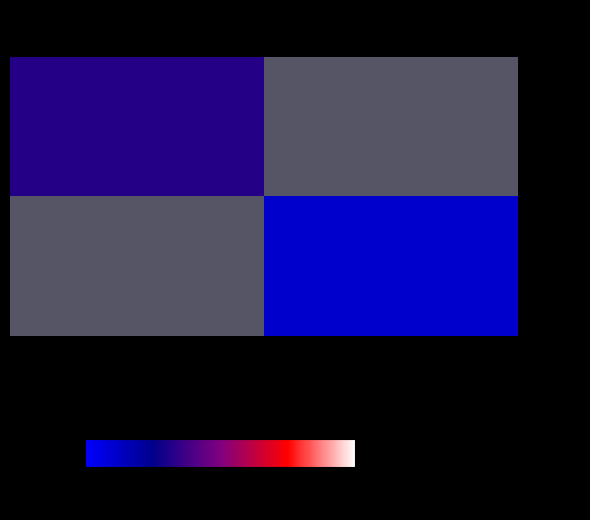

Rank the series by their maximum value, from highest to lowest.

WI24, S123